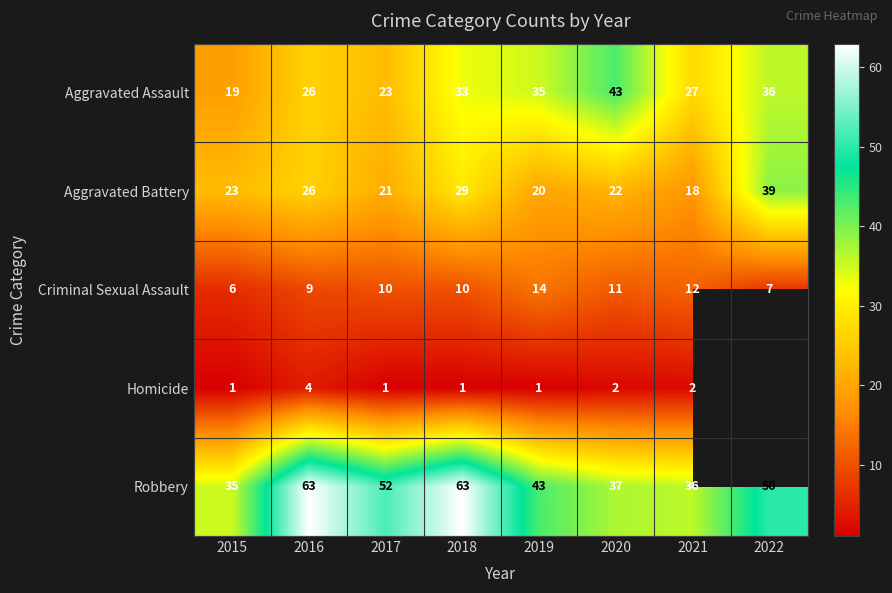

The value of Homicide at 2016 is 6. True or false?

False